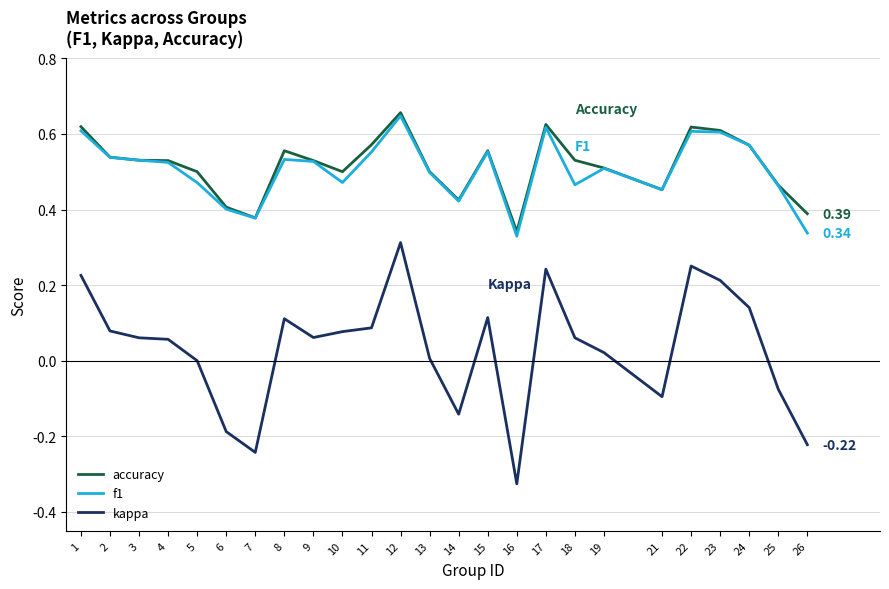

True or false: kappa and f1 cross at least once.

False